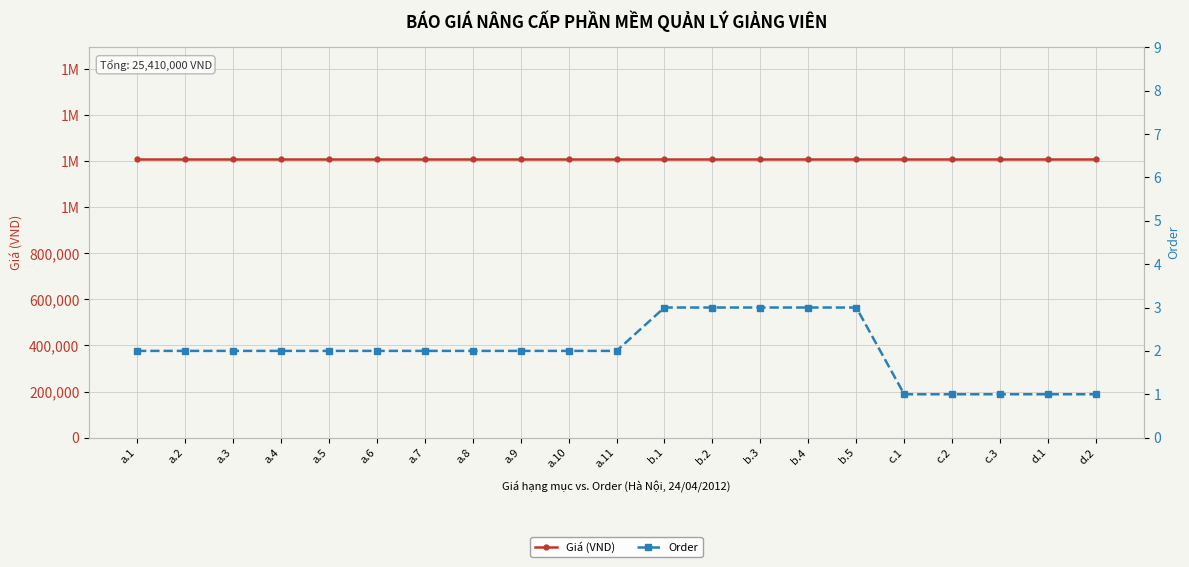

What is the sum of the Order values at a.7 and a.8?

4